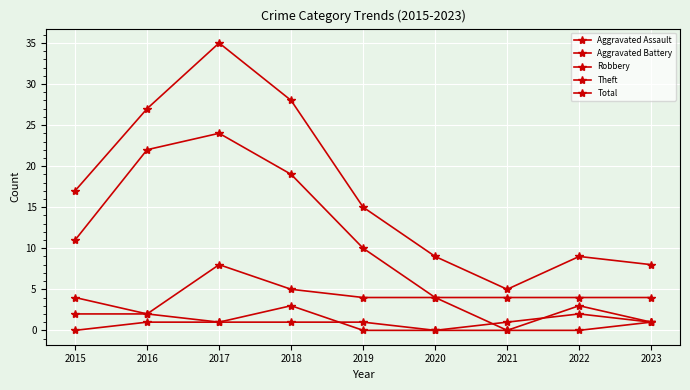

How many lines are shown in the chart?

5